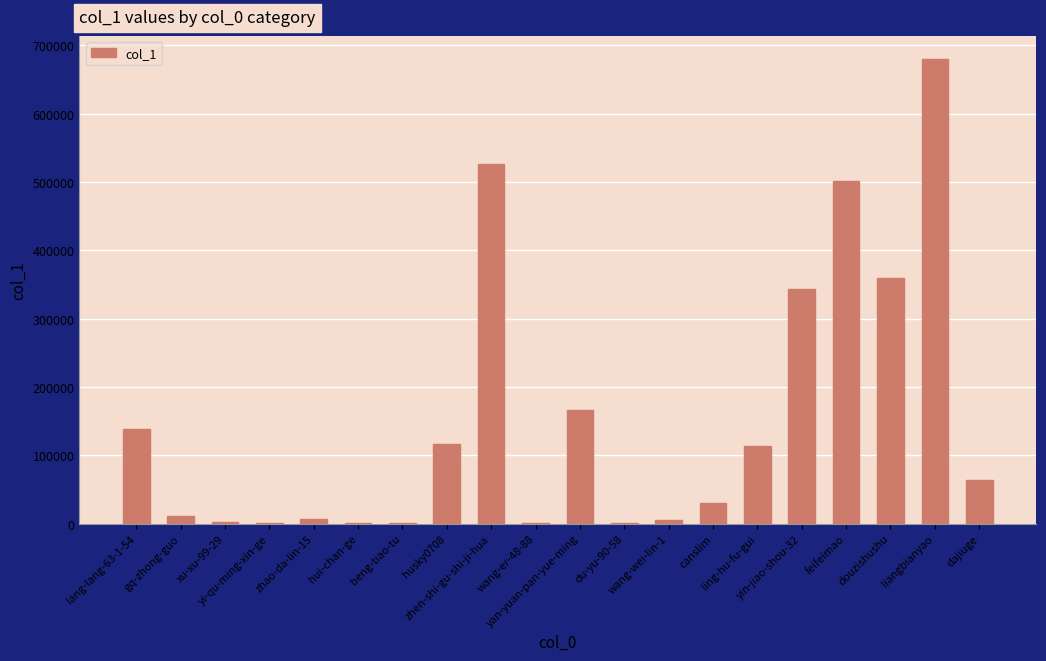

At which label is the value closest to 340041?

yin-jiao-shou-32